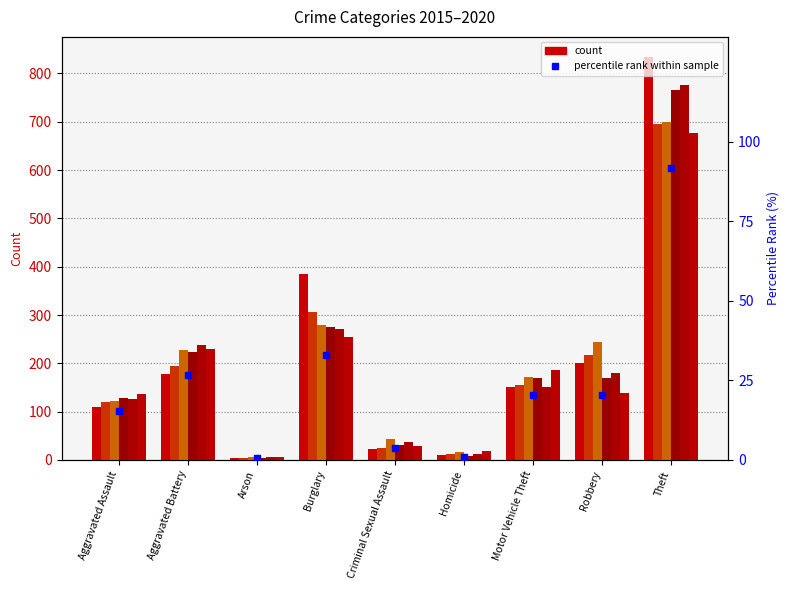

How many series are shown in this chart?

6